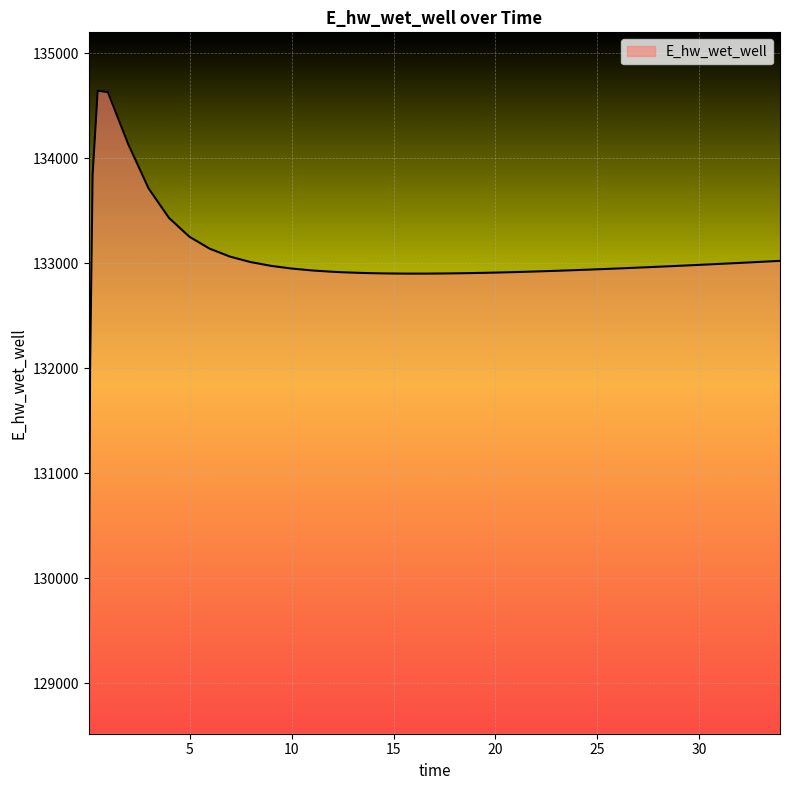

How many values are below 132953?

20